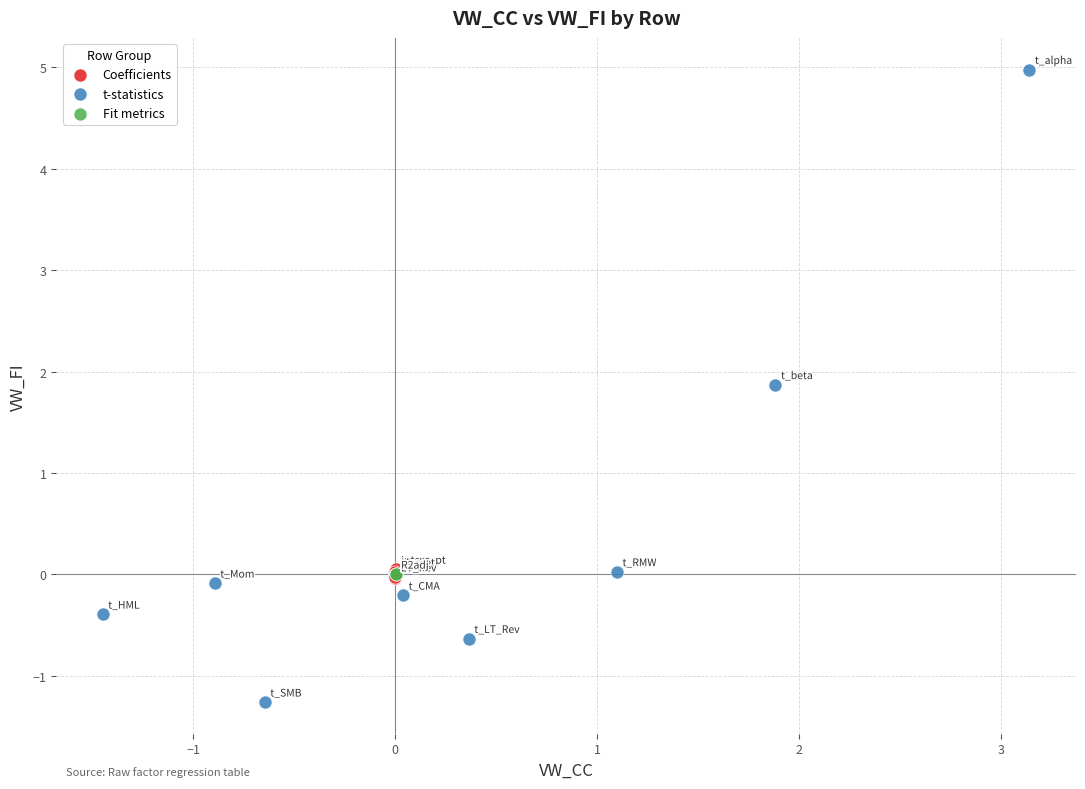

Which series contains the highest Y value?

t-statistics